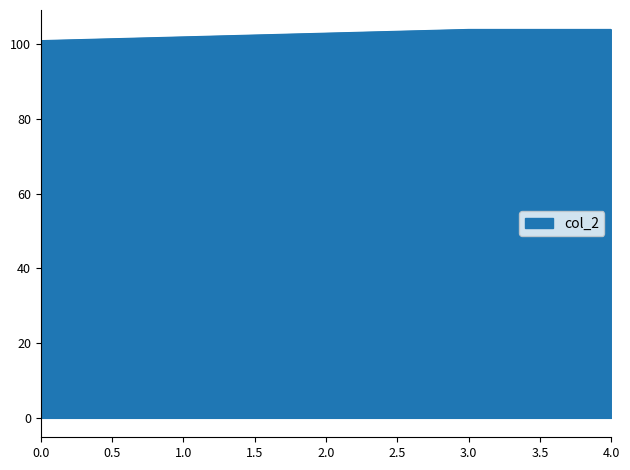

Approximately how many times larger is the value at 3.0 compared to 1.0?

1.0